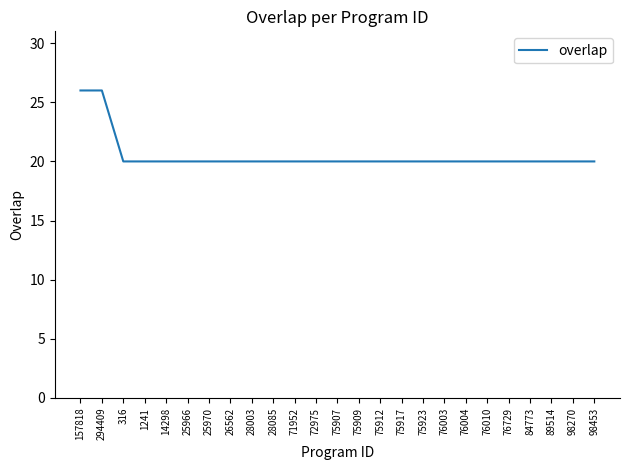

The chart shows a value of 13 at 84773. True or false?

False